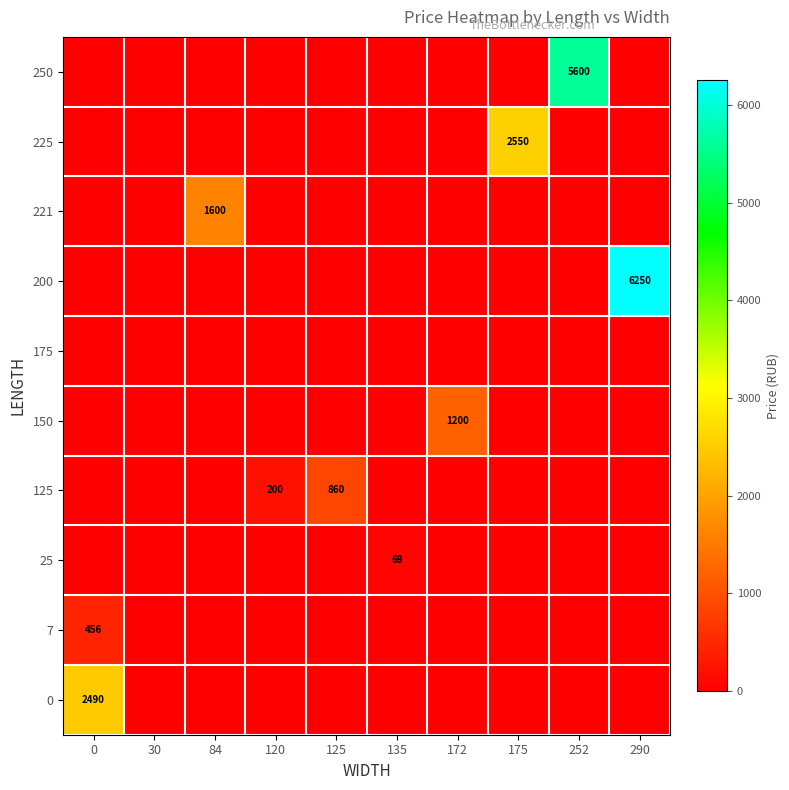

At how many categories does at least one series exceed 3629?

2